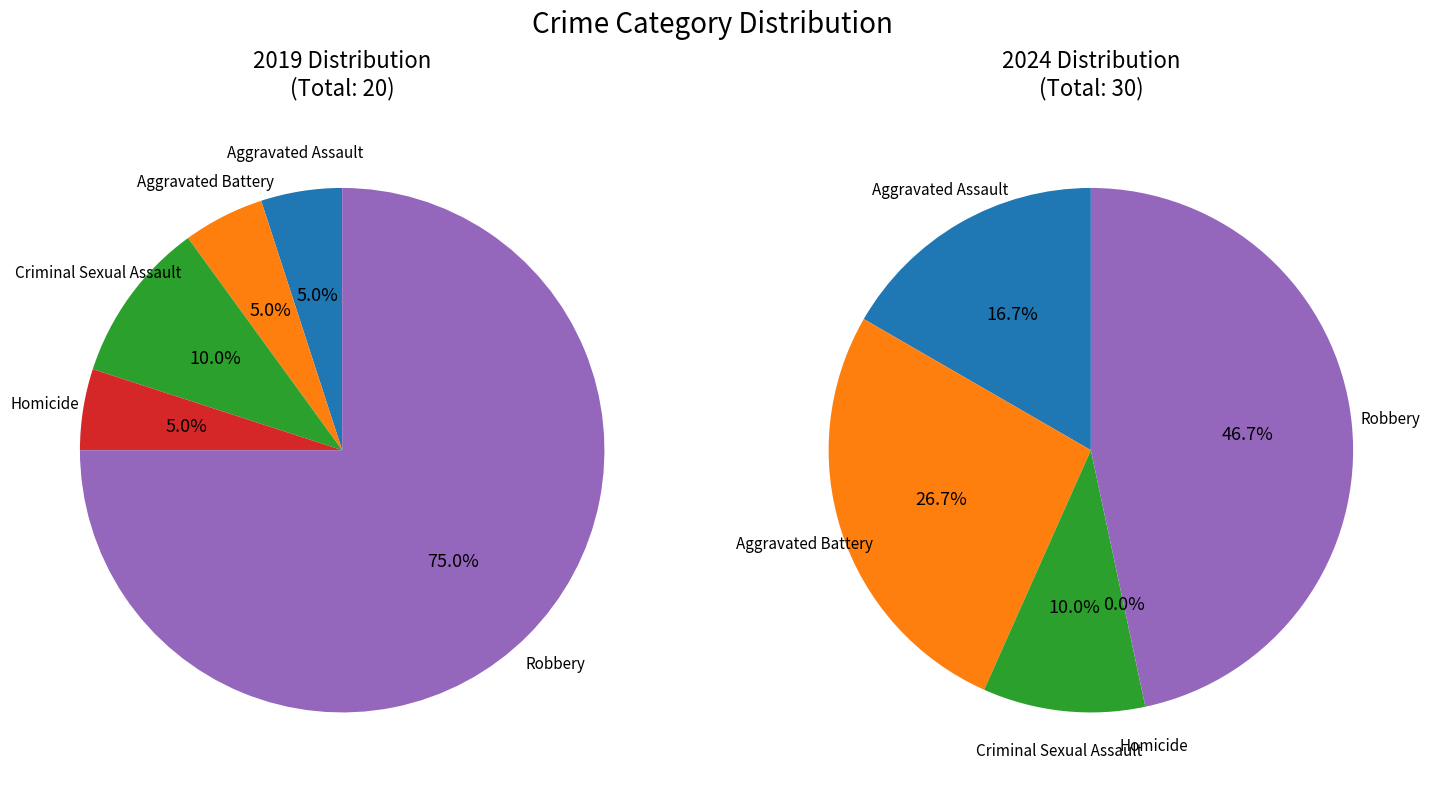

To the nearest percent, what is the average slice percentage?

20%